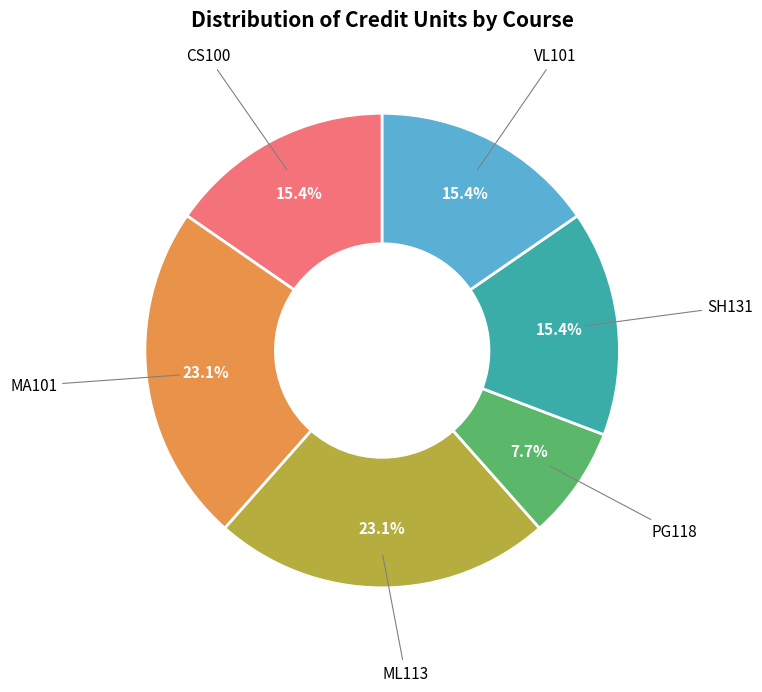

Count the number of slices in the pie.

6